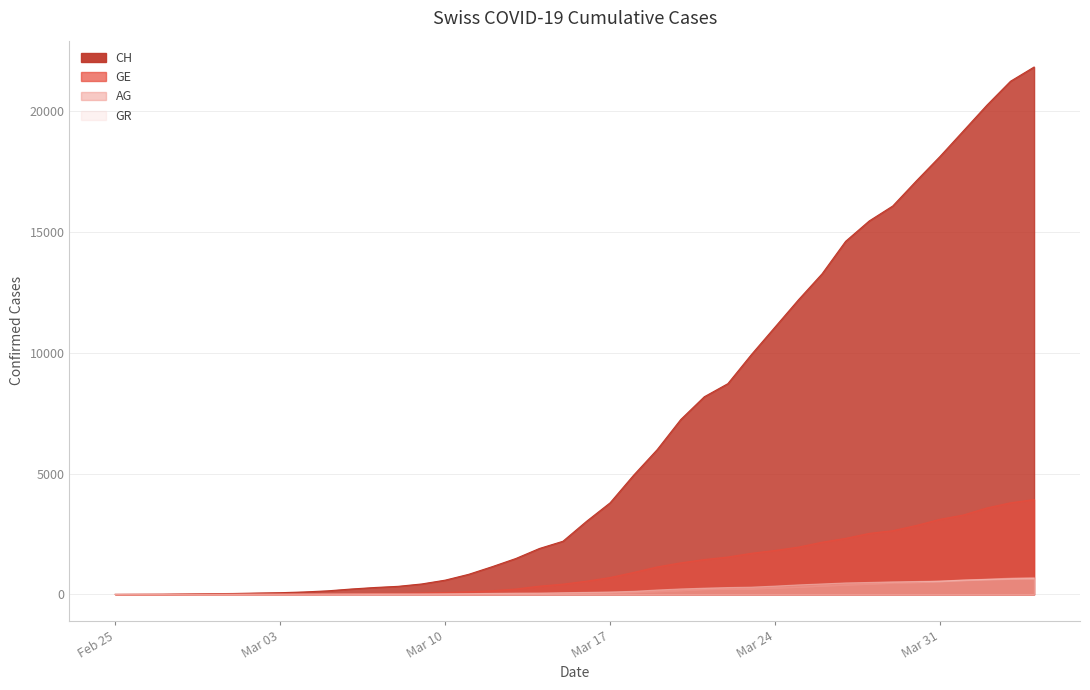

What is the label of the 25th point from the right?

2020-03-11